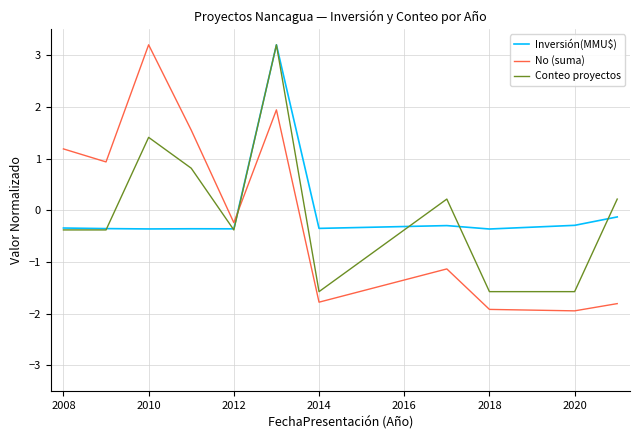

True or false: Conteo proyectos and No (suma) intersect in this chart.

True